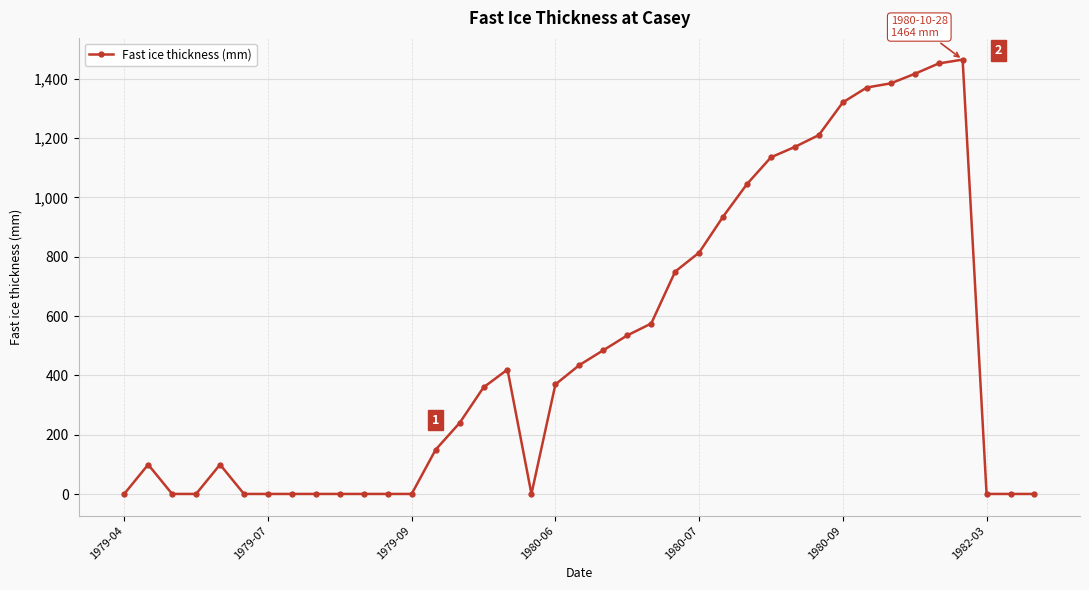

True or false: there are more than 2 points higher than both neighbors.

True